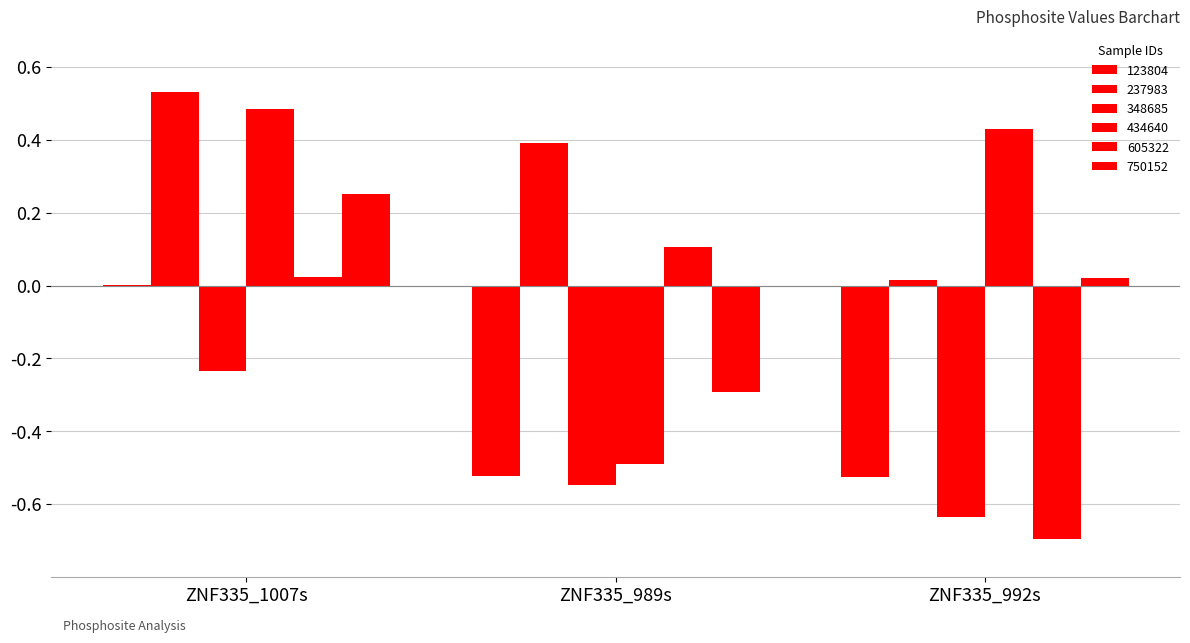

List the series in order of their peak value, lowest first.

348685, 123804, 605322, 750152, 434640, 237983